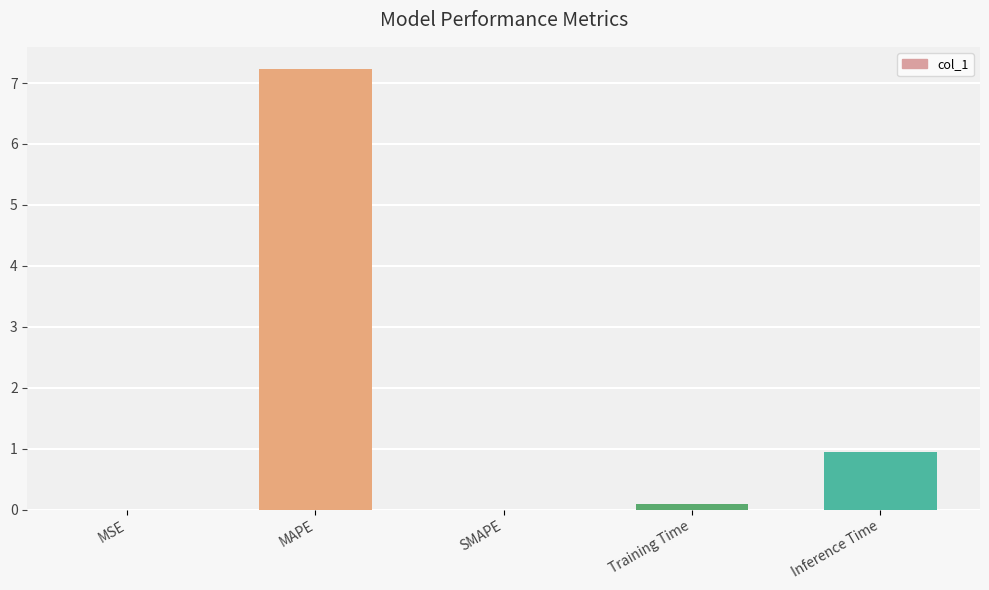

Read the value at Inference Time.

0.9